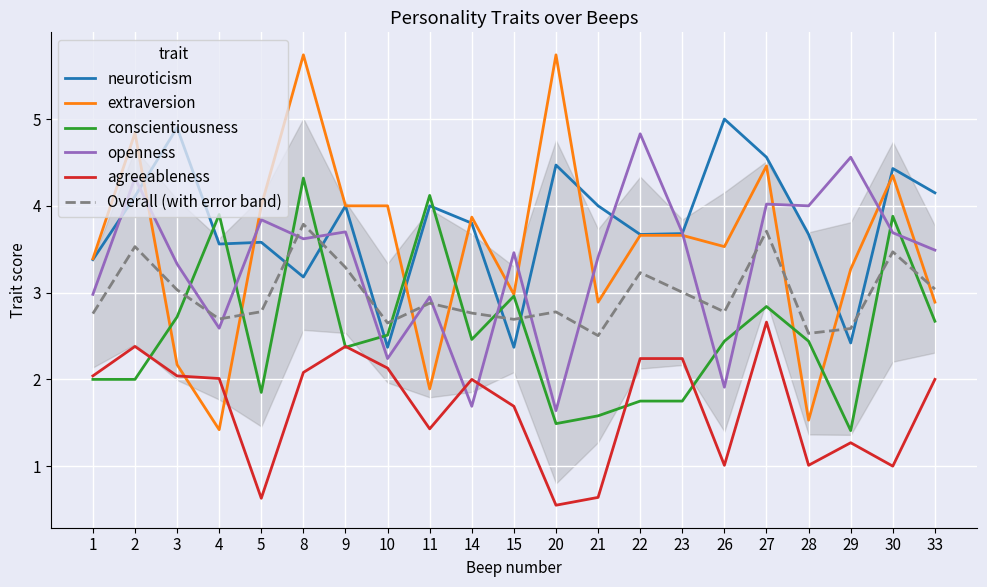

Which category has the highest value across all series?

8